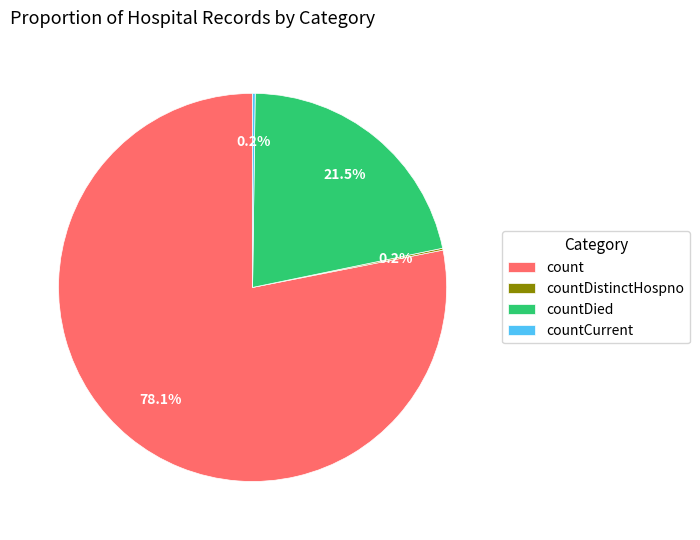

Is there a majority slice in this chart?

Yes